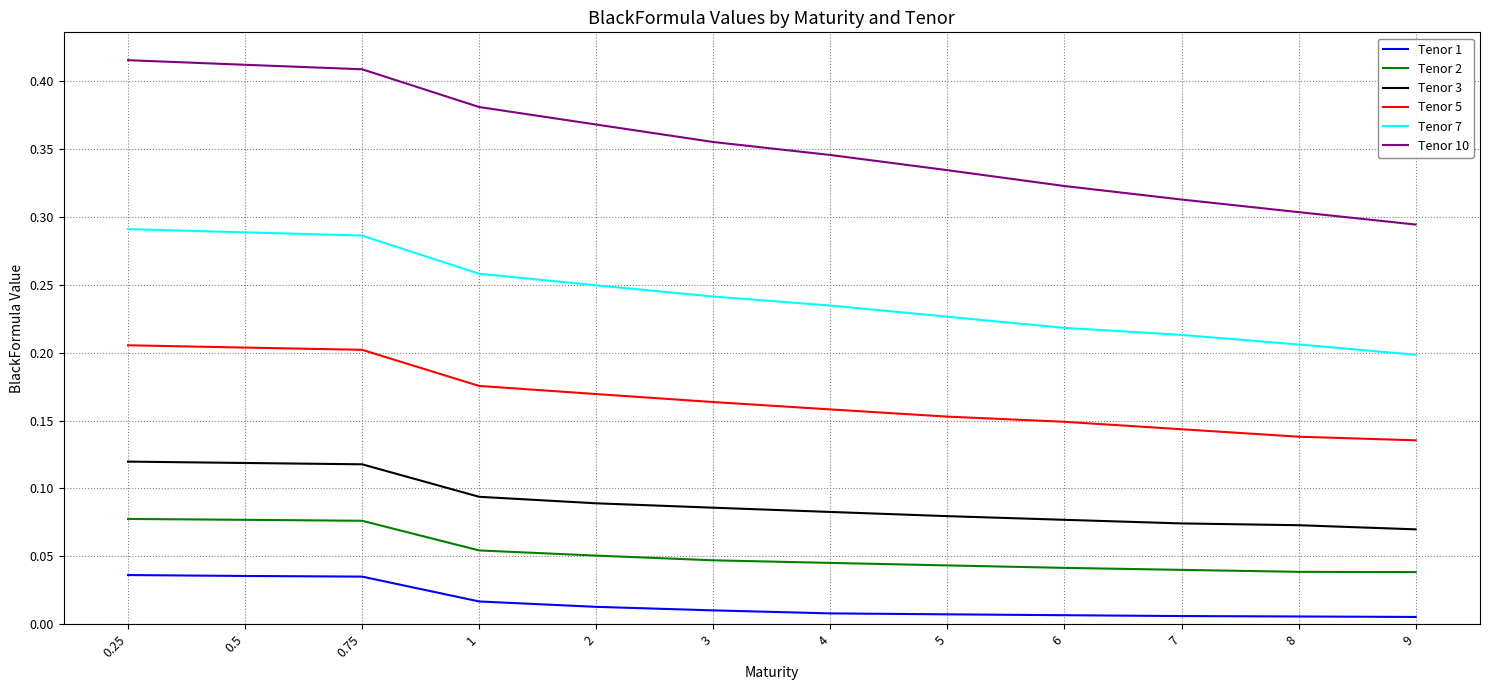

List the series in order of their peak value, highest first.

Tenor 10, Tenor 7, Tenor 5, Tenor 3, Tenor 2, Tenor 1